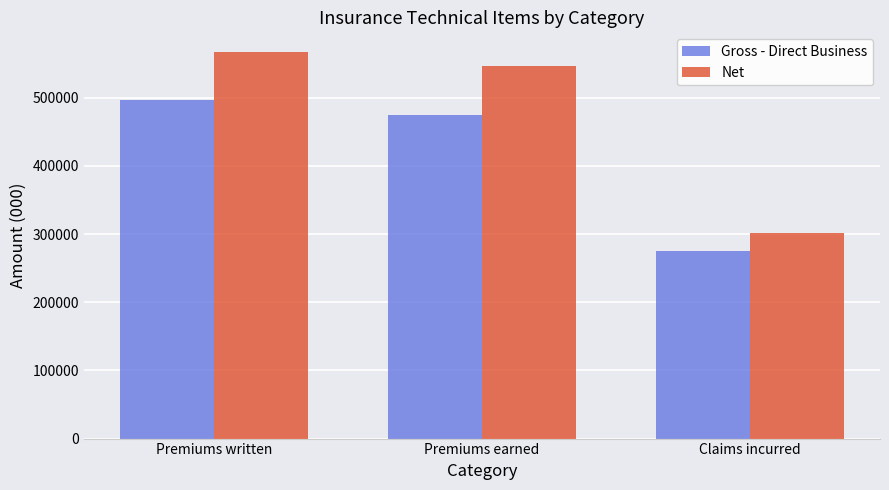

Which series has the largest range (max minus min)?

Net